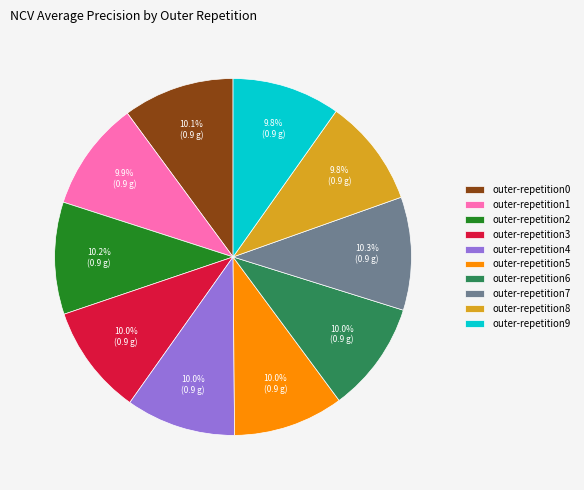

Does outer-repetition7 represent more than half of the total?

No